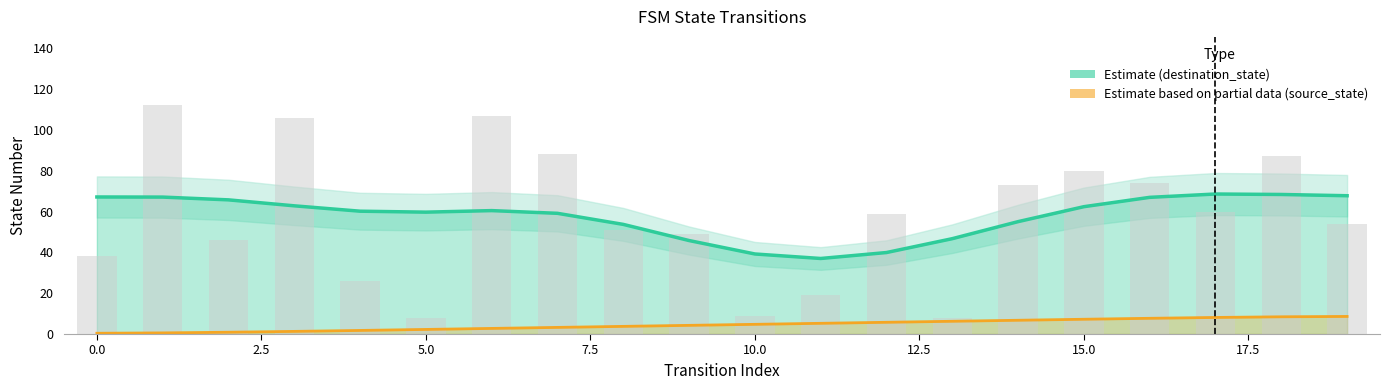

What is the change in value from 16 to 19?

-20